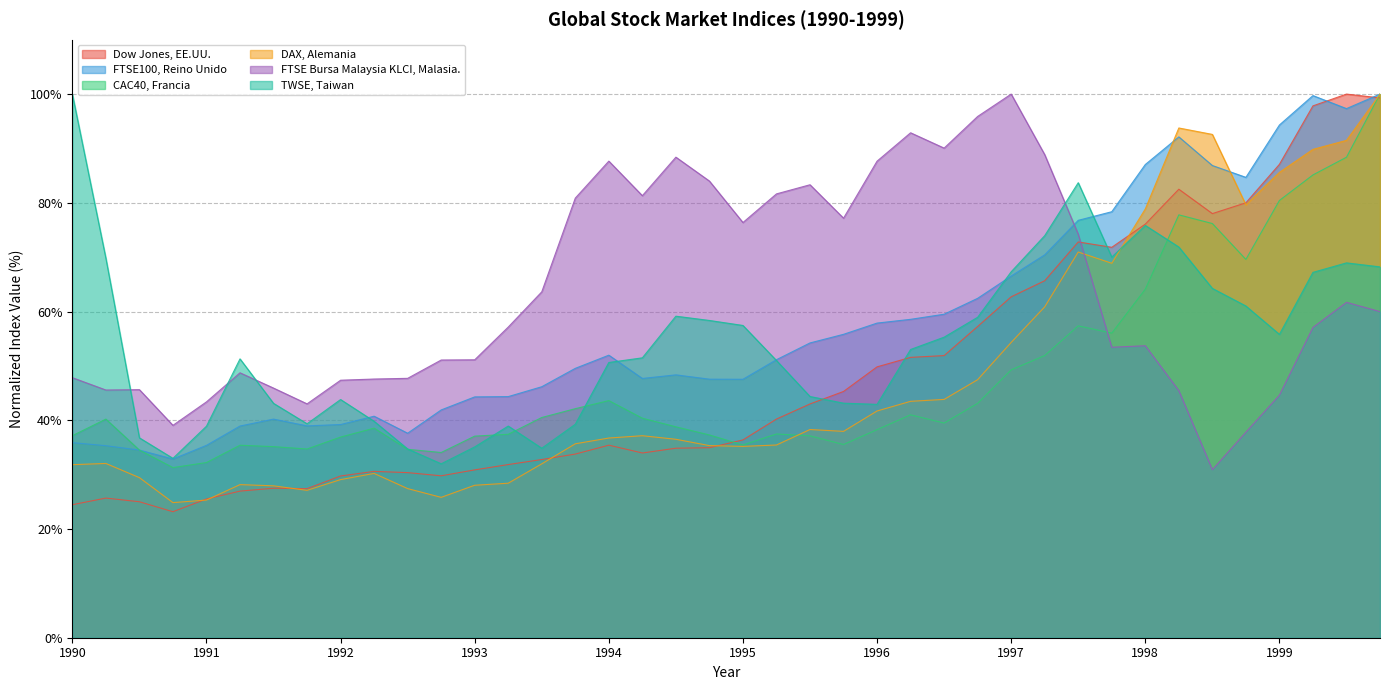

Which series changed the most between 01-10-1993 and 01-07-1998?

DAX, Alemania